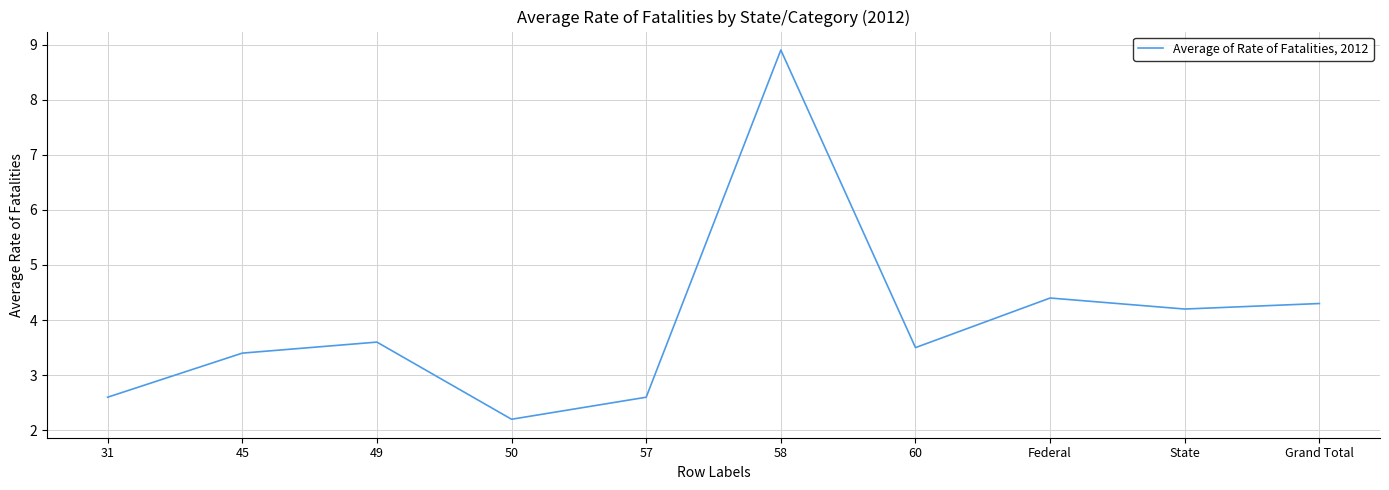

Reading right to left, transcribe all the data shown in this chart.

4.3	4.2	4.4	3.5	8.9	2.6	2.2	3.6	3.4	2.6